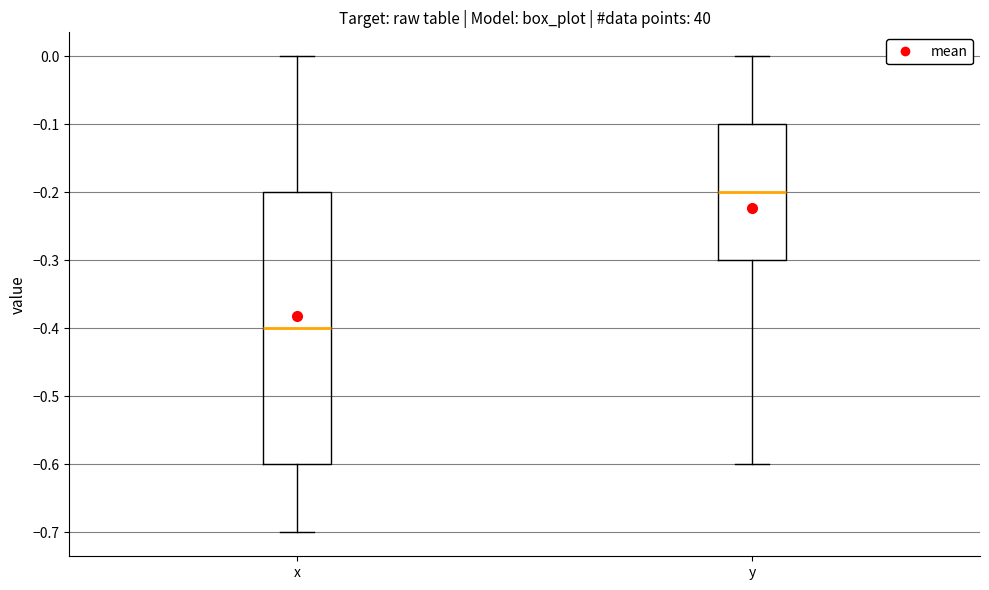

Reading left to right, transcribe this box plot: for each box, give where its median line is, the range the box spans, and where its two whiskers end, as read against the y-axis. The values are not printed on the chart, so give them approximately, as read against the axis.

x: median -0.4, box -0.6 to -0.2, whiskers -0.7 to 0.0
y: median -0.2, box -0.3 to -0.1, whiskers -0.6 to 0.0